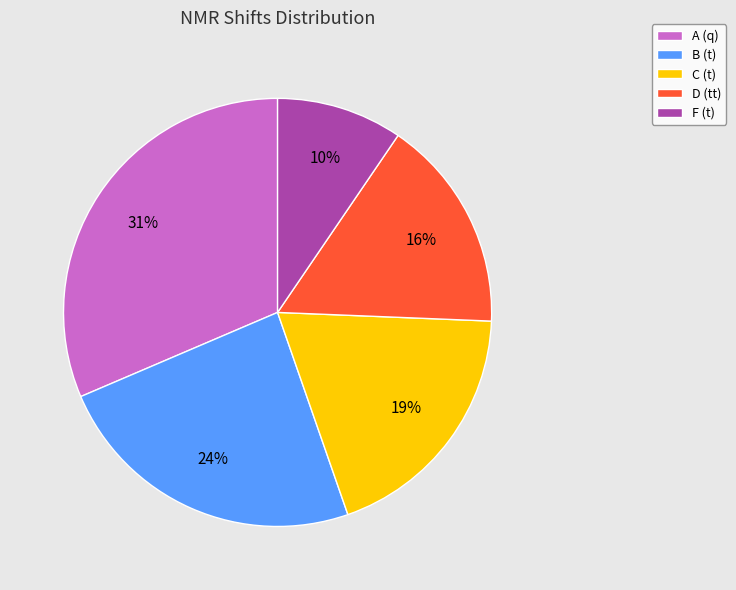

Which has a higher value, C (t) or D (tt)?

C (t)